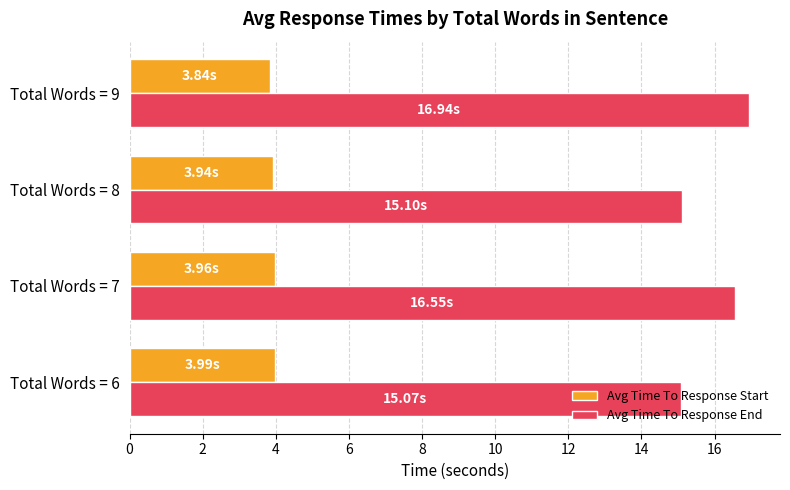

What is the lowest value of the Avg Time To Response Start series?

3.8